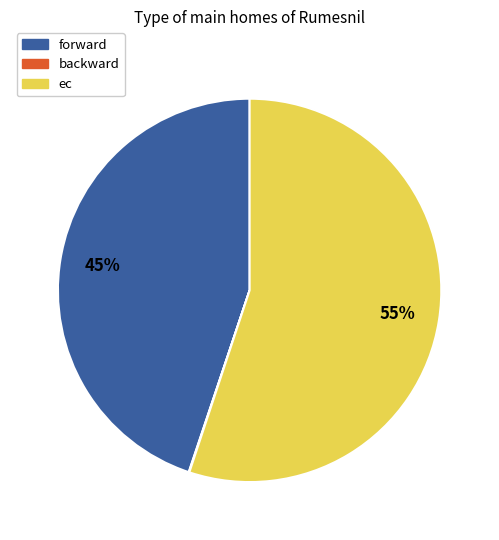

Which category has the biggest portion of the pie?

ec